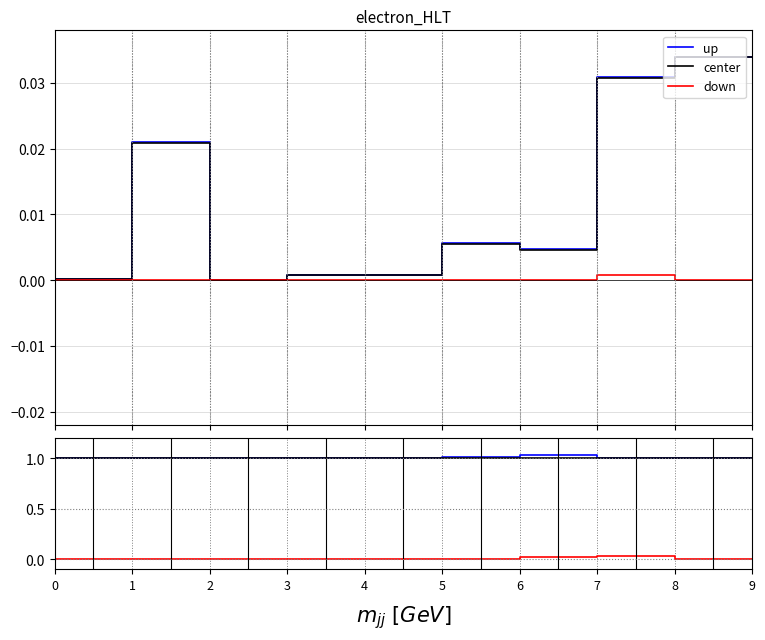

Reading right to left, transcribe all the data shown in this chart.

up: 1.0	1.0	1.0	1.0	1.0	1.0	1.0	1.0	1.0	1.0	1.0	1.0	1.0	1.0	1.0	1.0	1.0	1.0
center: 1.0	1.0	1.0	1.0	1.0	1.0	1.0	1.0	1.0	1.0	1.0	1.0	1.0	1.0	1.0	1.0	1.0	1.0
down: 0.0	0.0	0.0	0.0	0.0	0.0	0.0	0.0	0.0	0.0	0.0	0.0	0.0	0.0	0.0	0.0	0.0	0.0